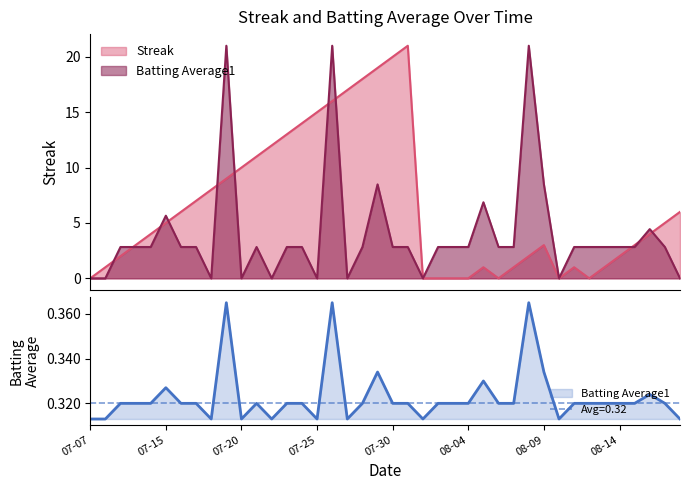

Read the Batting Average1 value at 2010-08-01.

0.3